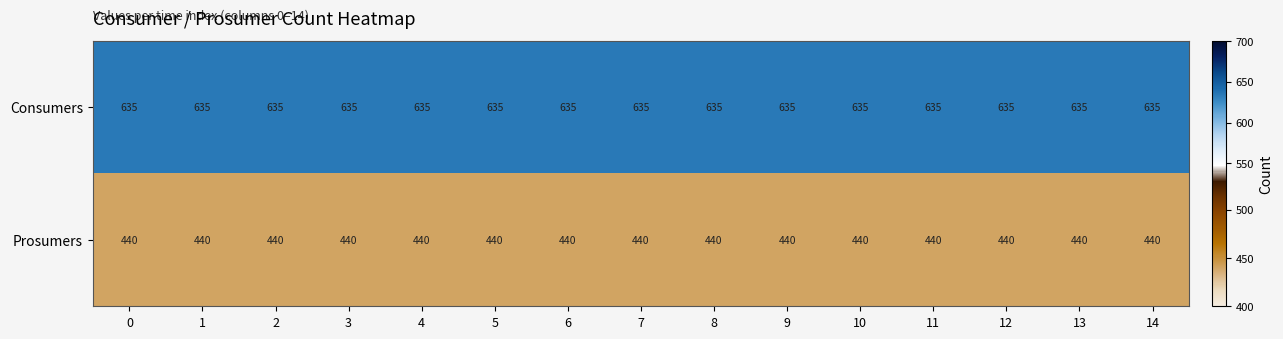

True or false: Prosumers has a value of 440 at 4.

True